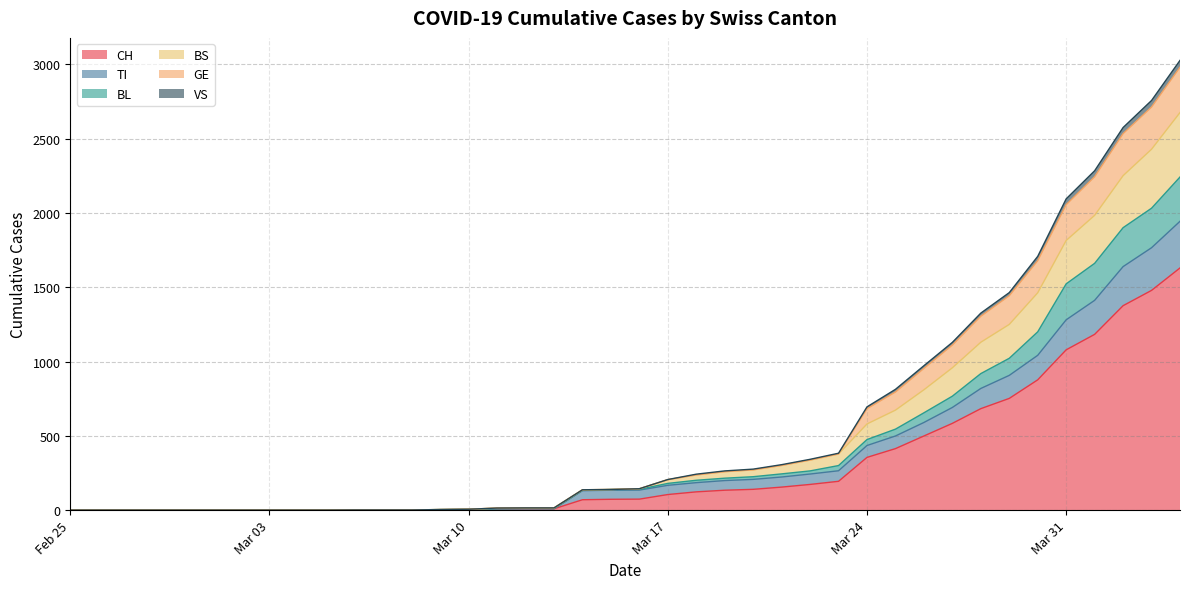

What is the maximum value for CH?

1630